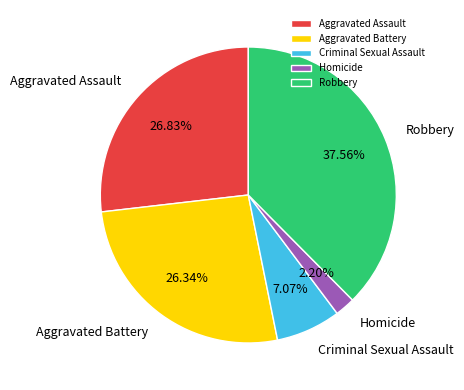

What is the largest slice in the pie chart?

Robbery